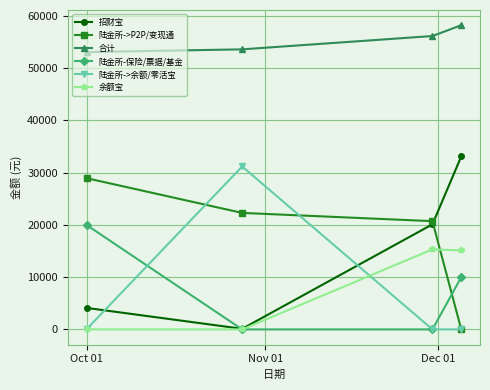

What is the value of the 陆金所->P2P/变现通 point at the 1st from the left?

28953.1